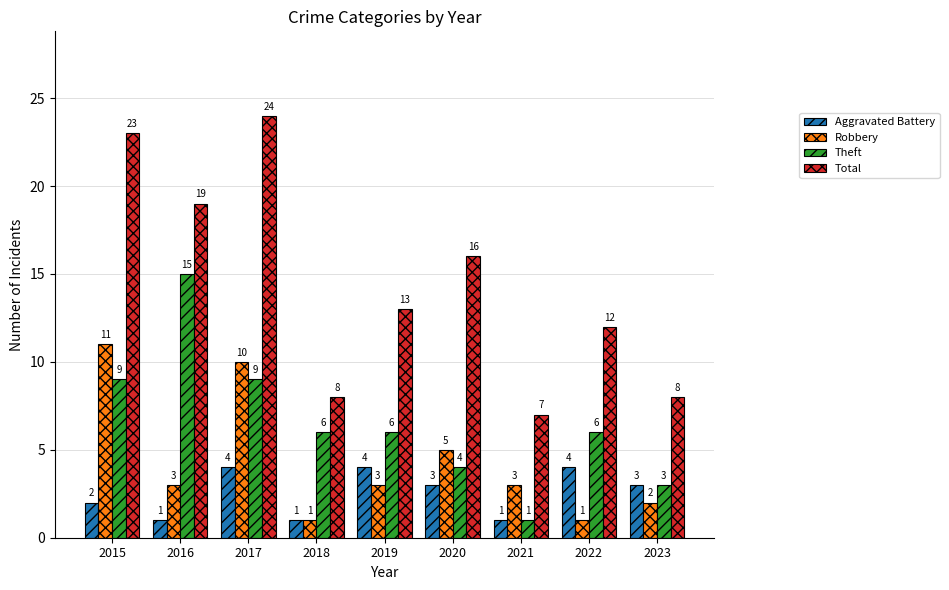

True or false: Total has a value of 12 at 2022.

True